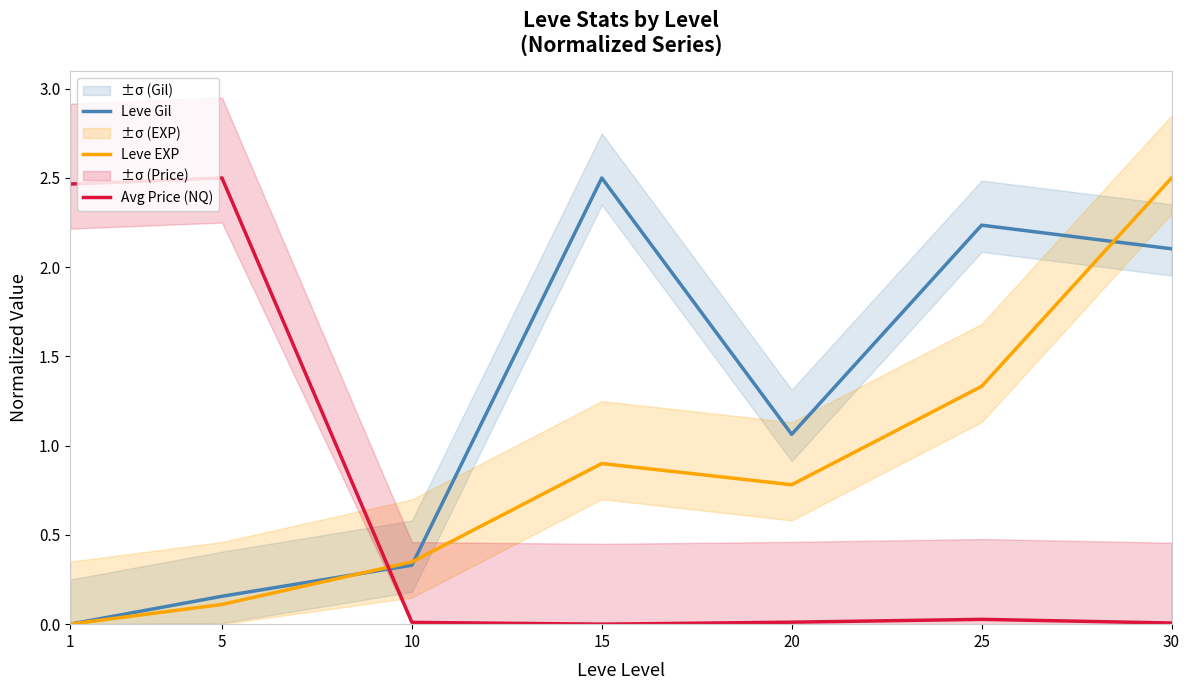

True or false: Leve EXP has a value of 2.5 at 30.

True